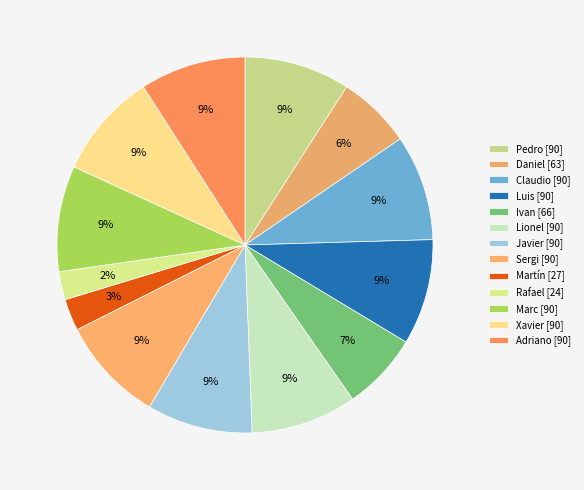

To the nearest percent, what is the difference between the largest and smallest slice percentages?

7%